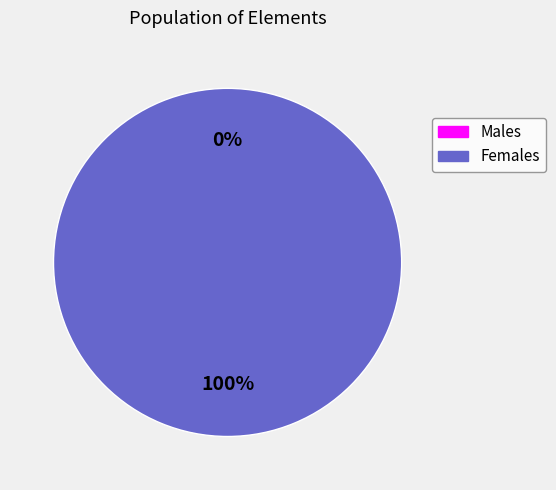

Does Element account for over 50% of the chart?

No